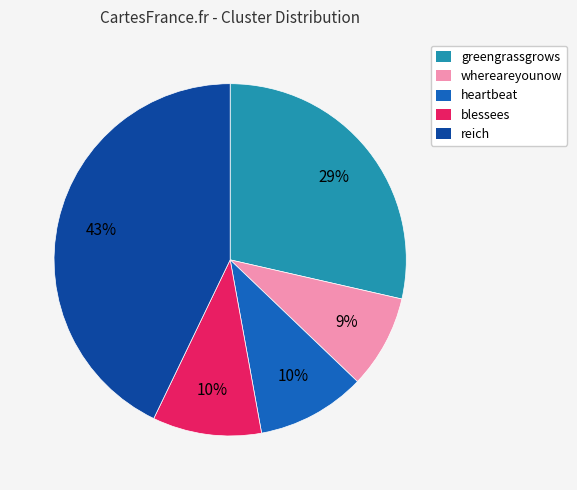

Does any single category account for the majority?

No